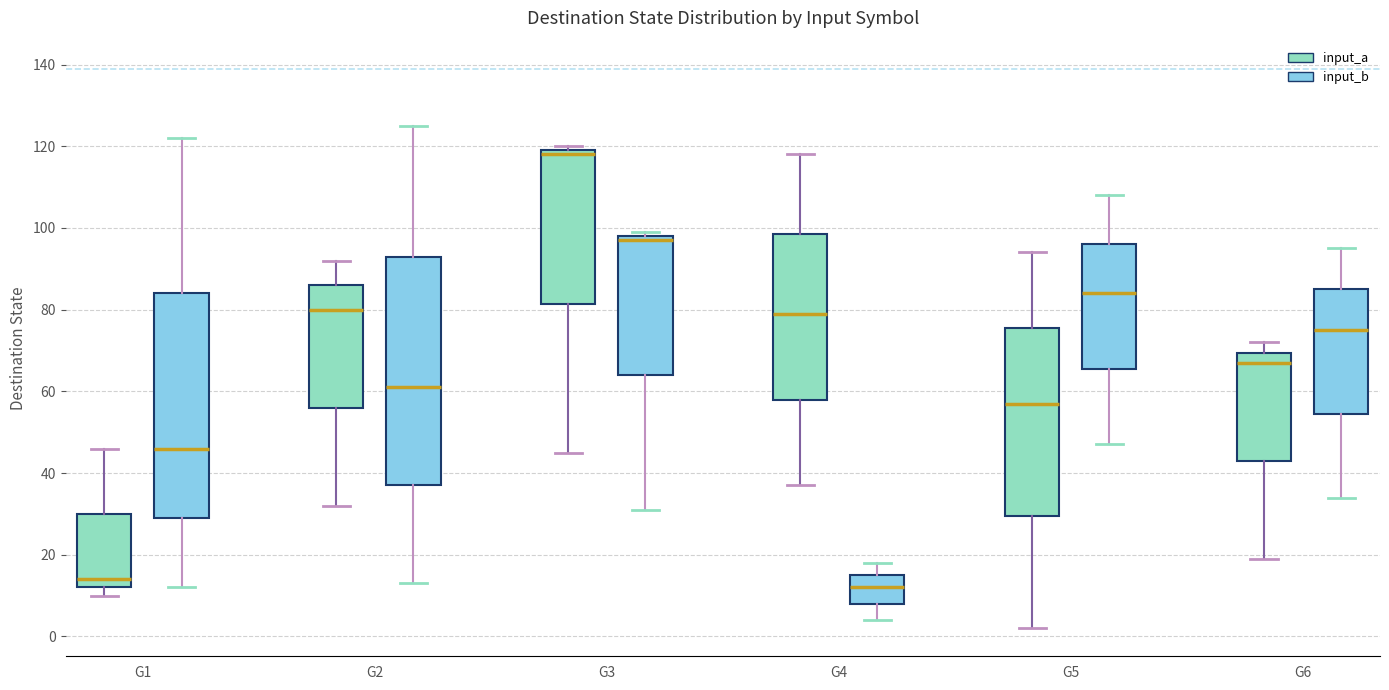

Which box has the highest median line?

G3 (input_a)